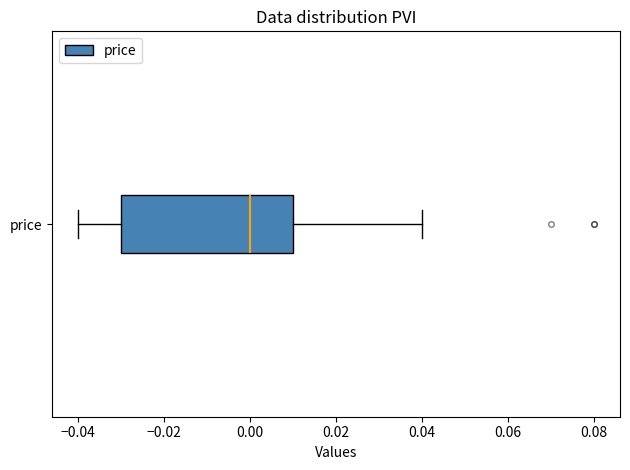

Where does the left whisker of the box for price end on the x-axis? The values are not printed on the chart, so give them approximately, as read against the axis.

-0.04